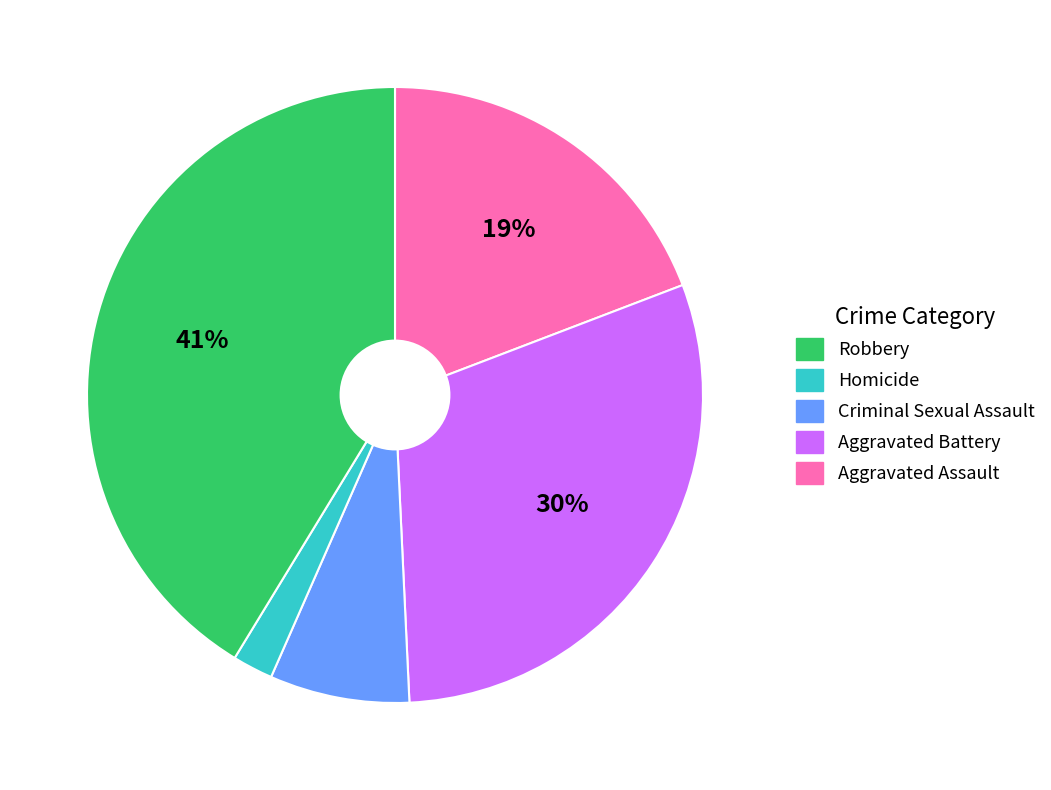

Is there a majority slice in this chart?

No